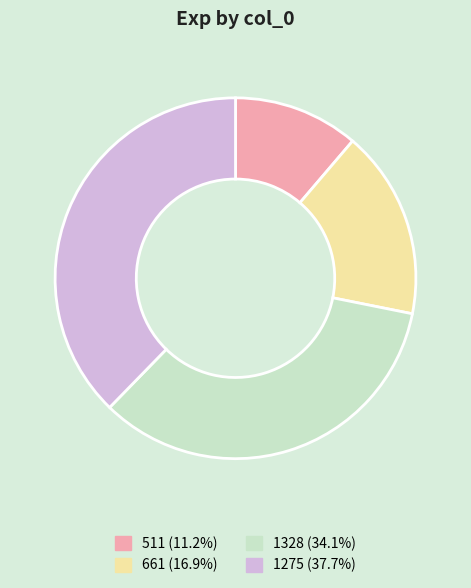

Count the number of slices in the pie.

4